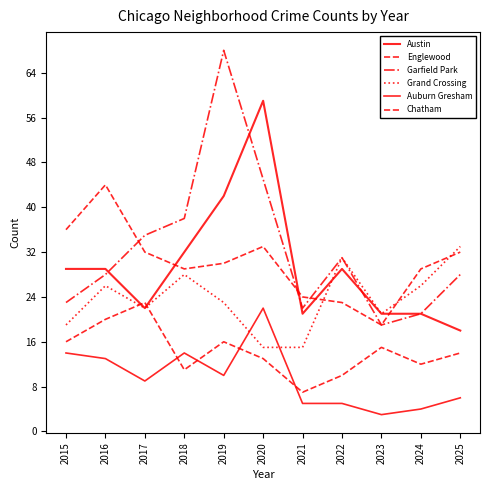

Which category has the highest value in the Garfield Park series?

2019